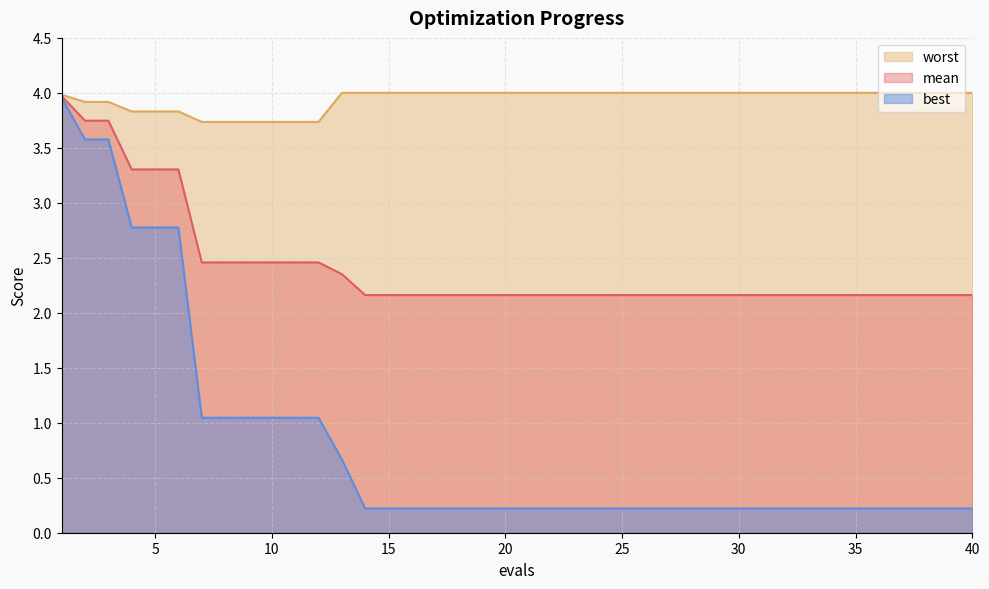

Rank the series by their maximum value, from highest to lowest.

worst, mean, best